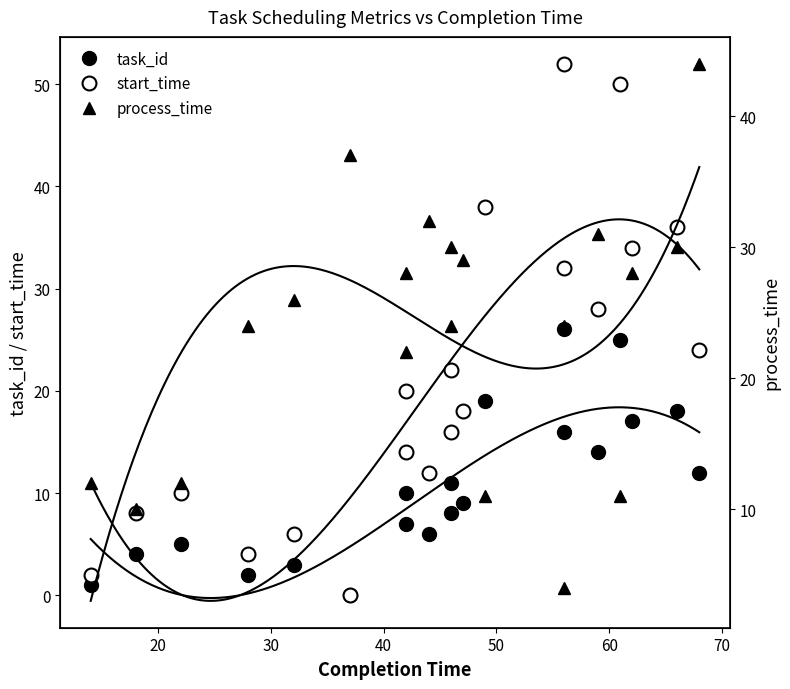

What is the total value across all series at 10?

15